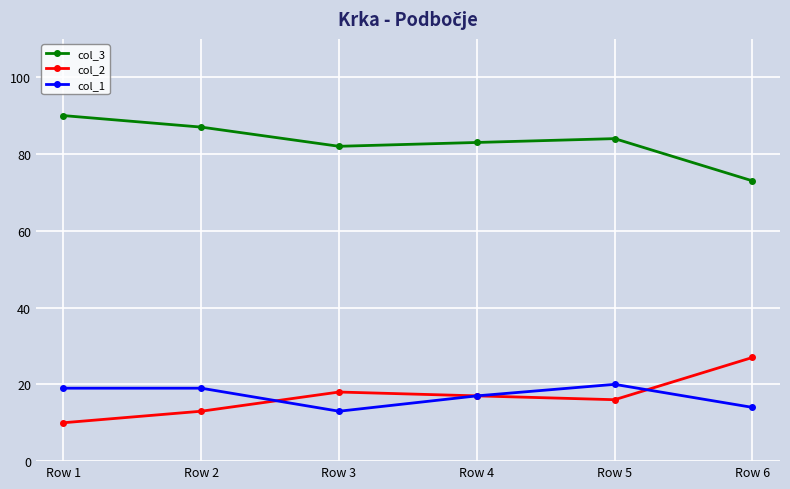

At which label does col_2 reach its peak?

Row 6